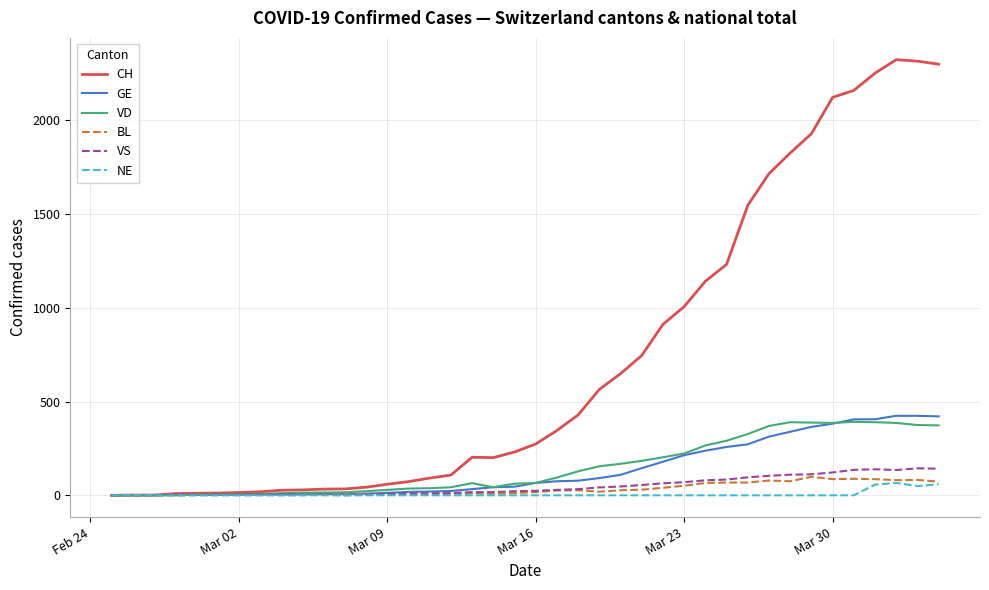

What is the difference between the second highest and minimum values in the BL series?

88